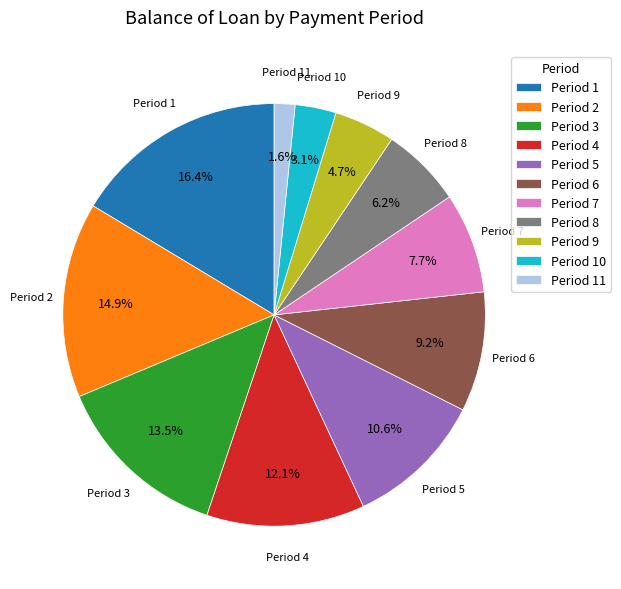

What is the ratio of the value at Period 6 to the value at Period 11?

5.8